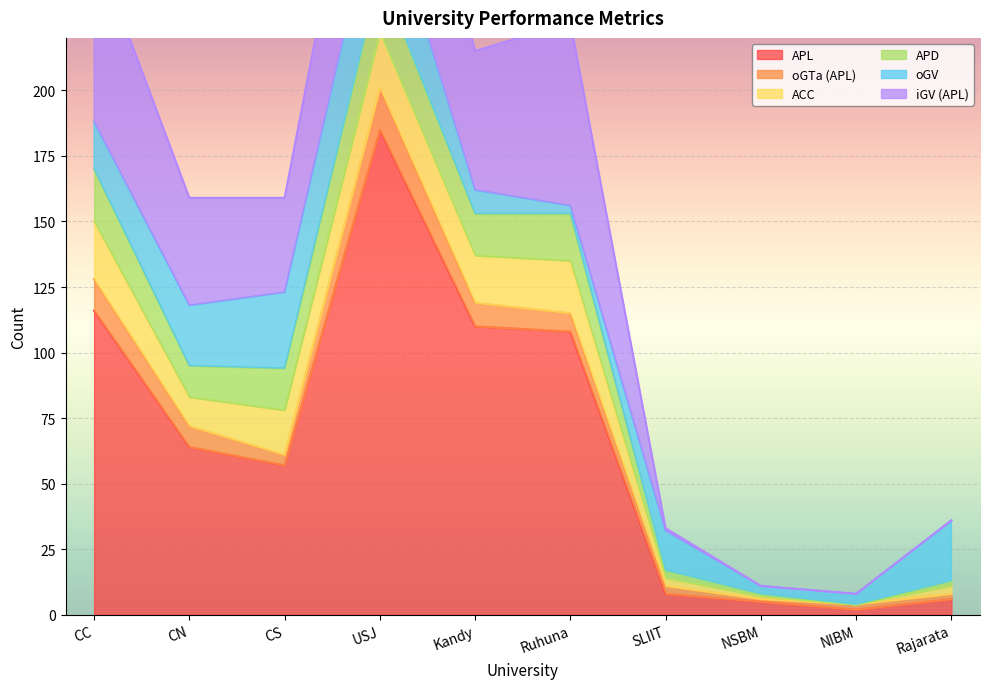

In oGV, how many points are higher than both neighbors (excluding endpoints)?

2